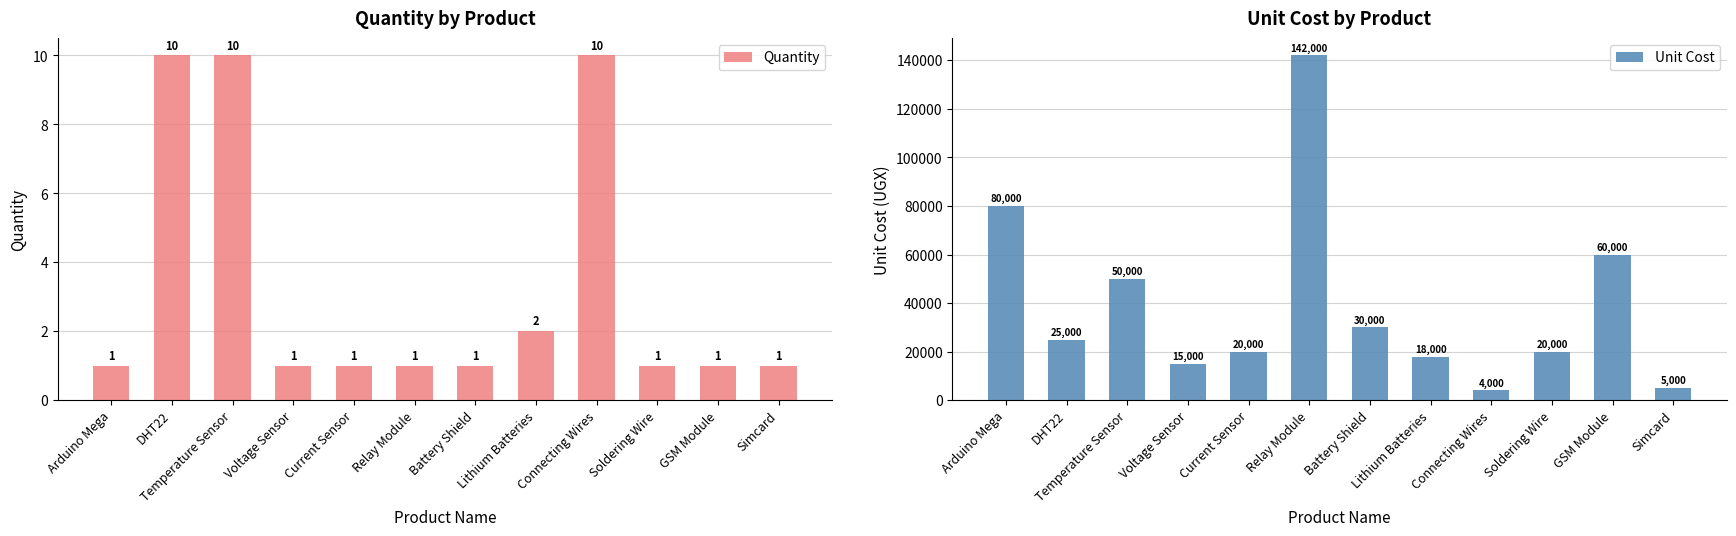

What is the smallest value displayed?

1